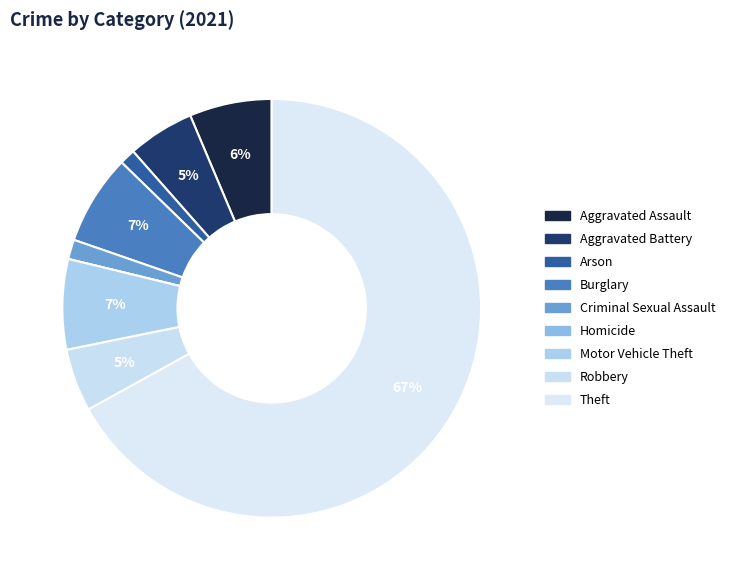

What is the ratio of the value at Criminal Sexual Assault to the value at Robbery?

0.3